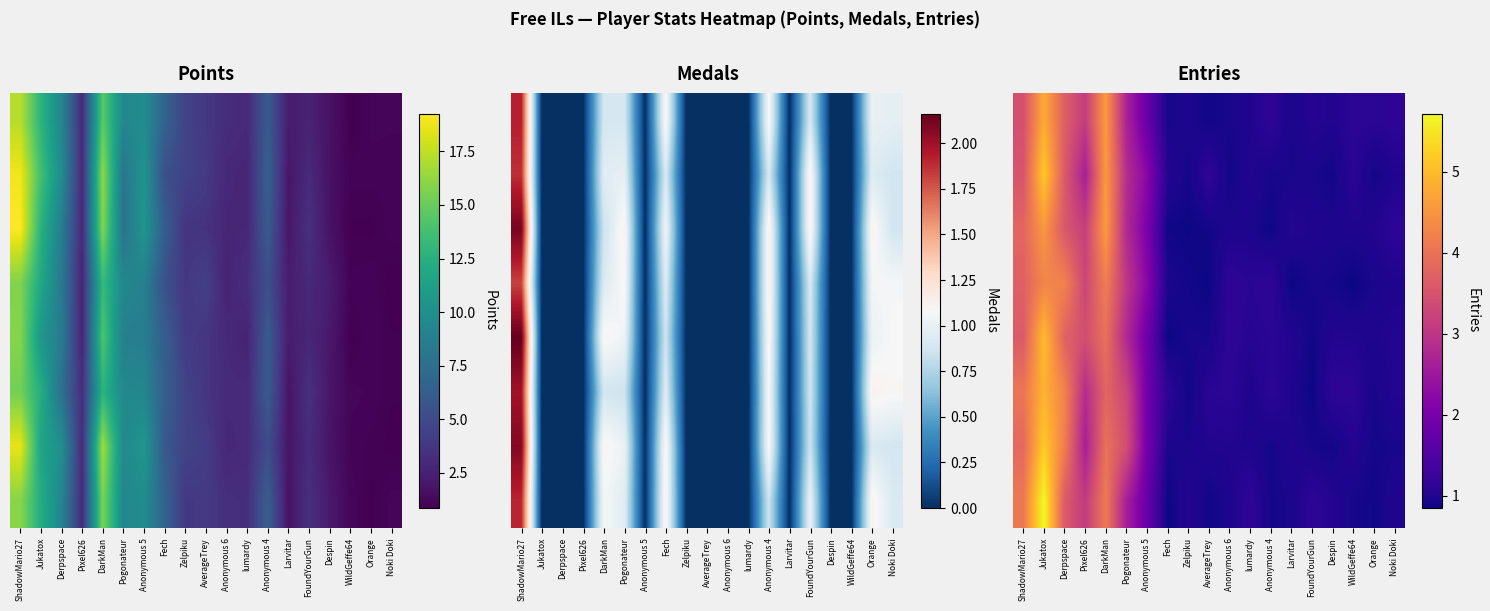

What is the total value across all series at Jukatox?

39.6